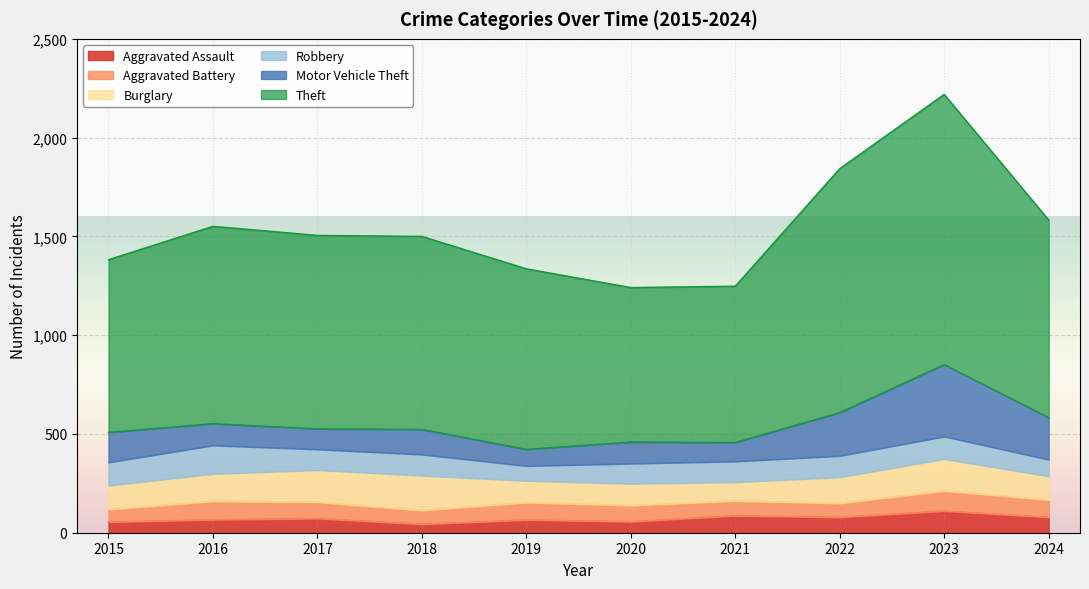

List the labels in order of Theft value, largest first.

2023, 2022, 2024, 2016, 2017, 2018, 2019, 2015, 2021, 2020